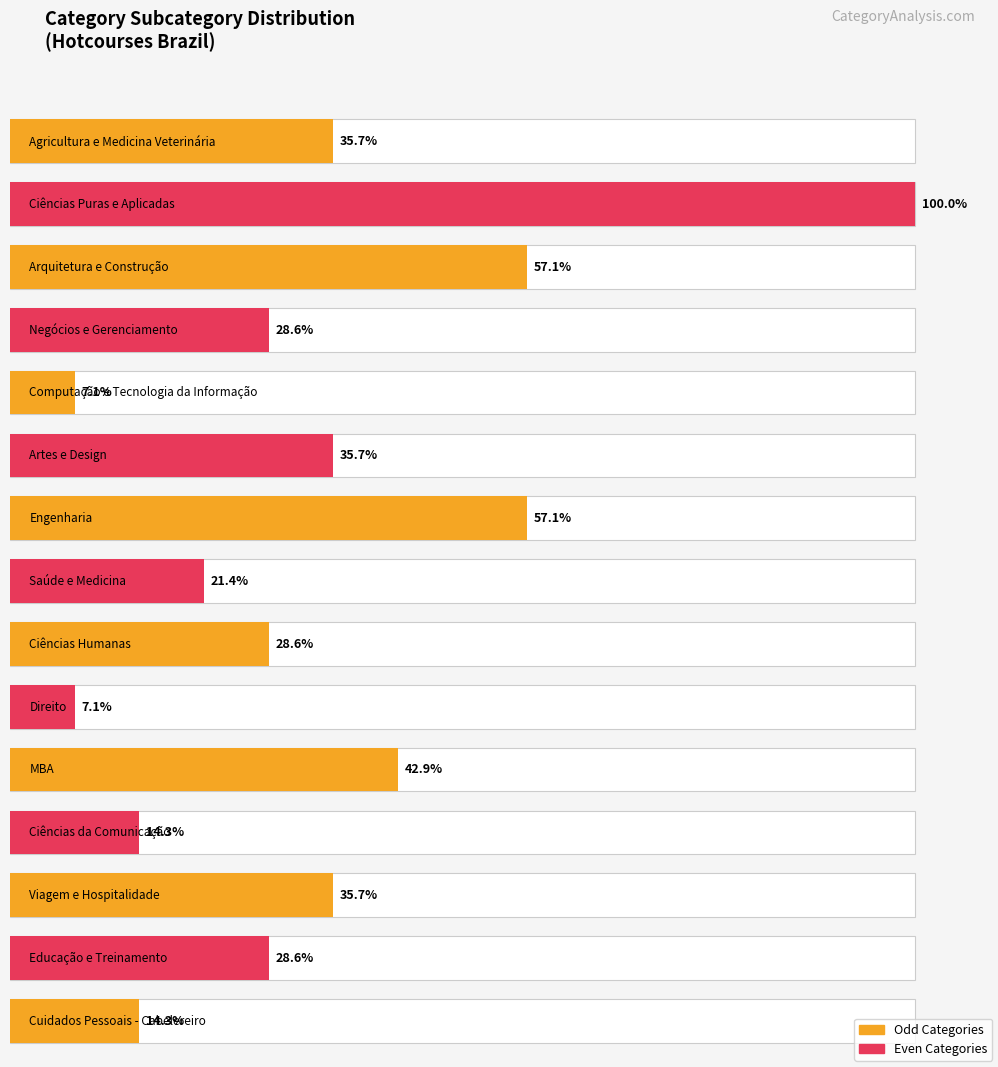

Which has a higher value, Ciências Puras e Aplicadas or Arquitetura e Construção?

Ciências Puras e Aplicadas